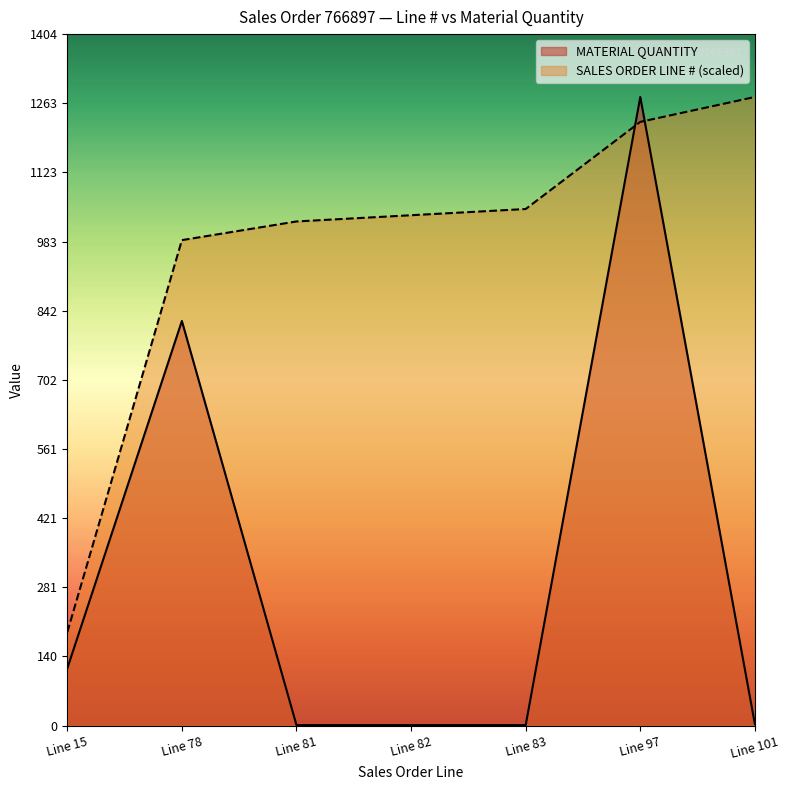

Which series has the largest total across all categories?

SALES ORDER LINE # (scaled)